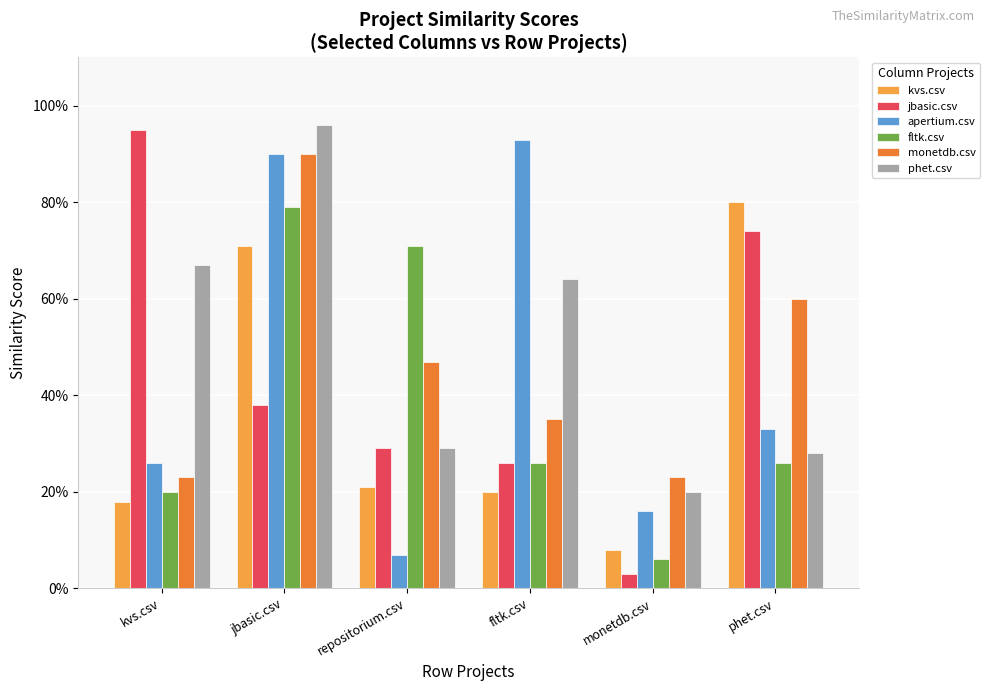

Rank the categories by phet.csv value from lowest to highest.

monetdb.csv, phet.csv, repositorium.csv, fltk.csv, kvs.csv, jbasic.csv